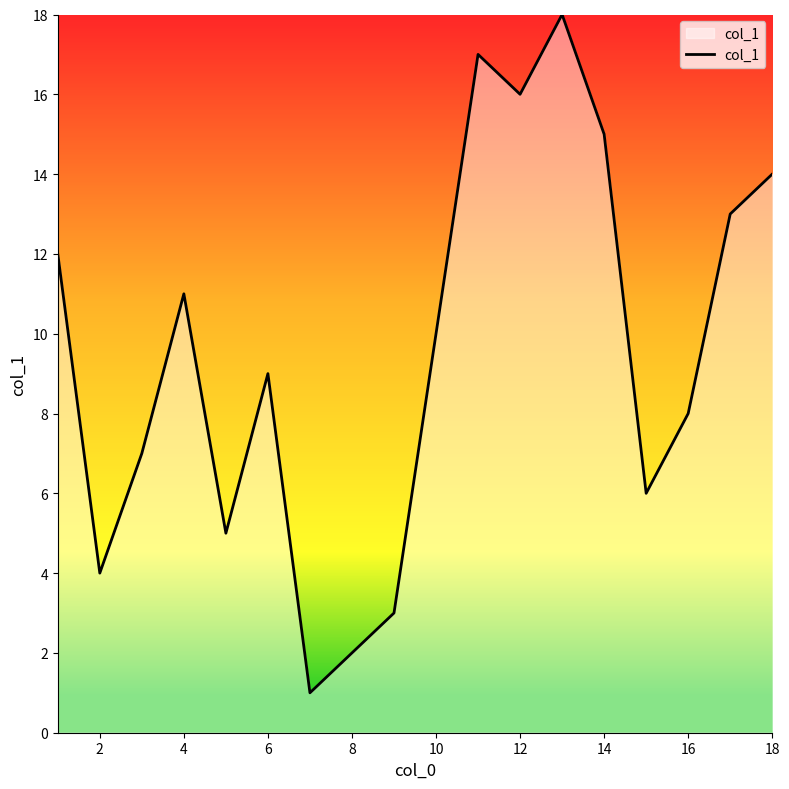

How many interior local peaks (higher than both neighbors) does the data have?

4